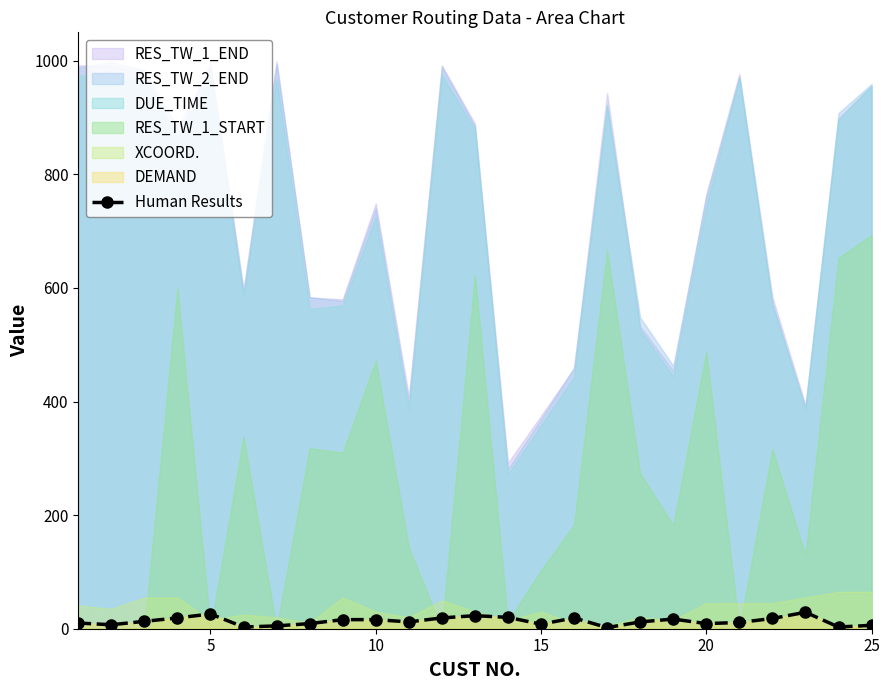

What is the highest value of the Human Results series?

29